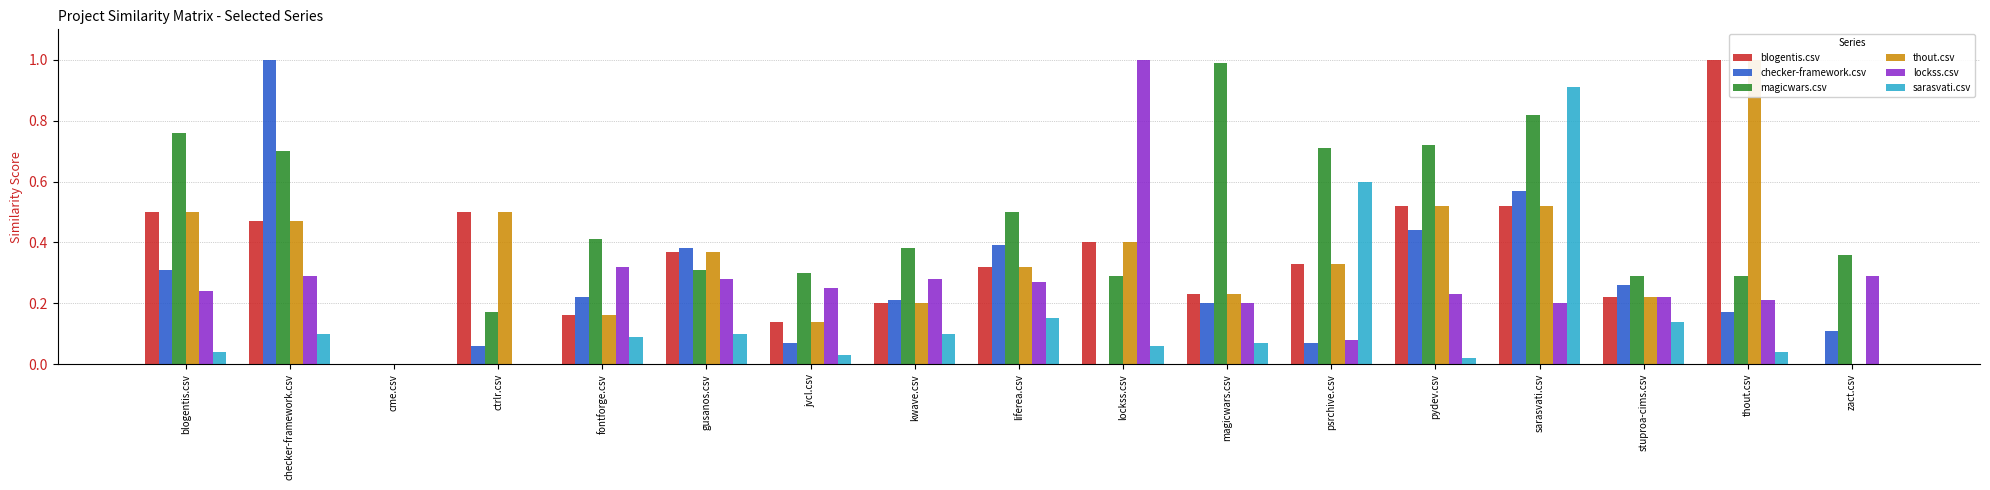

Count the number of categories in the chart.

17